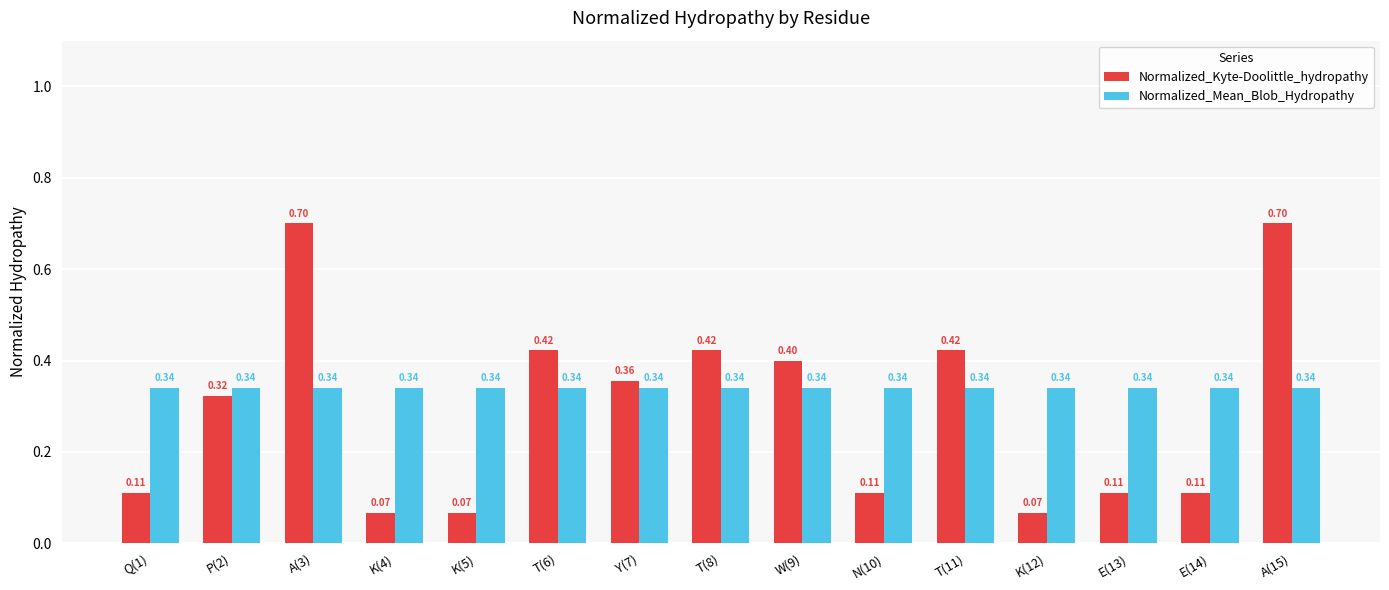

What is the difference between the maximum and minimum values in the Normalized_Kyte-Doolittle_hydropathy series?

0.6